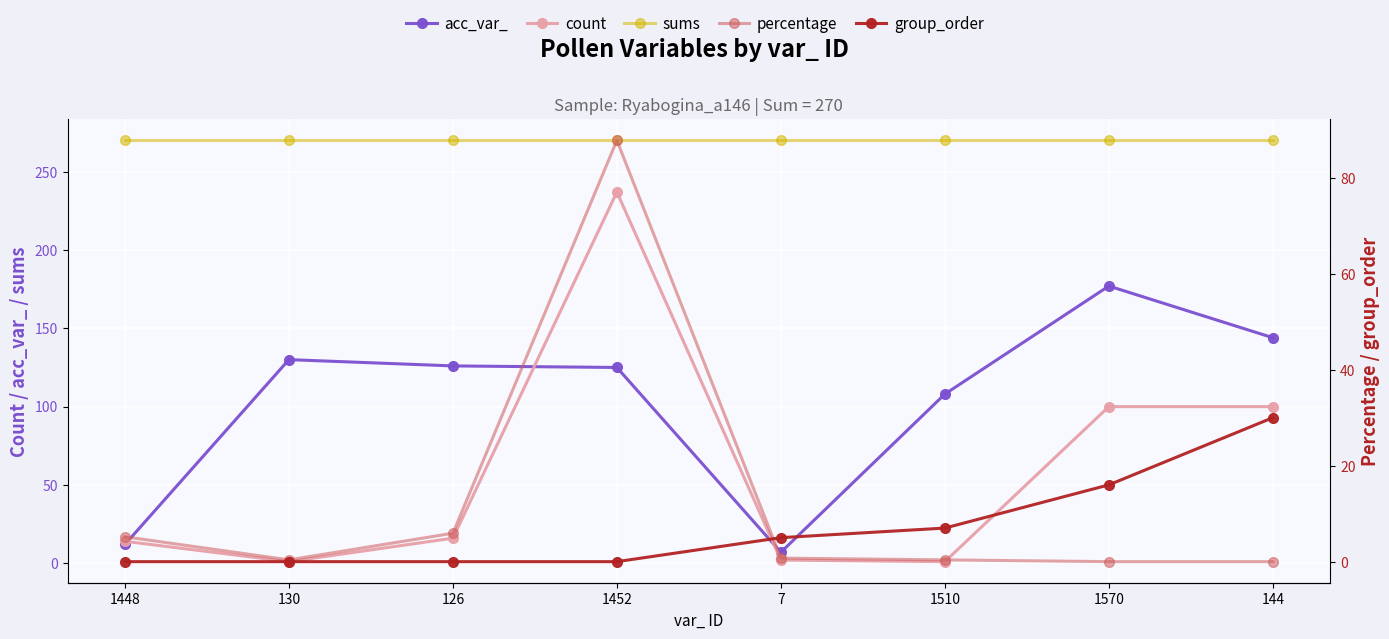

What are all the series names shown in the legend?

acc_var_, count, sums, percentage, group_order